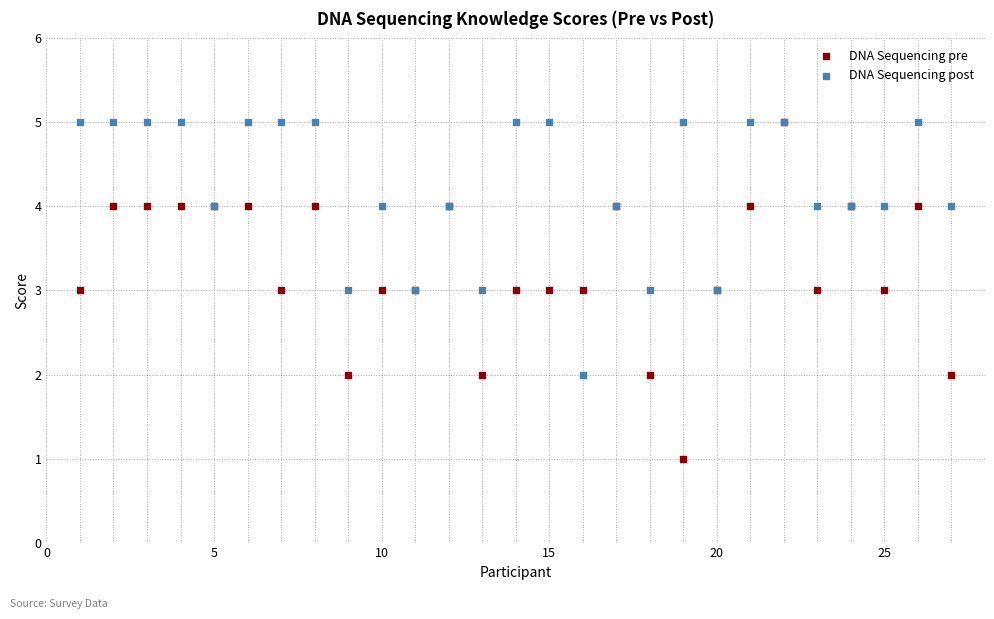

What are all the series names shown in the legend?

DNA Sequencing pre, DNA Sequencing post